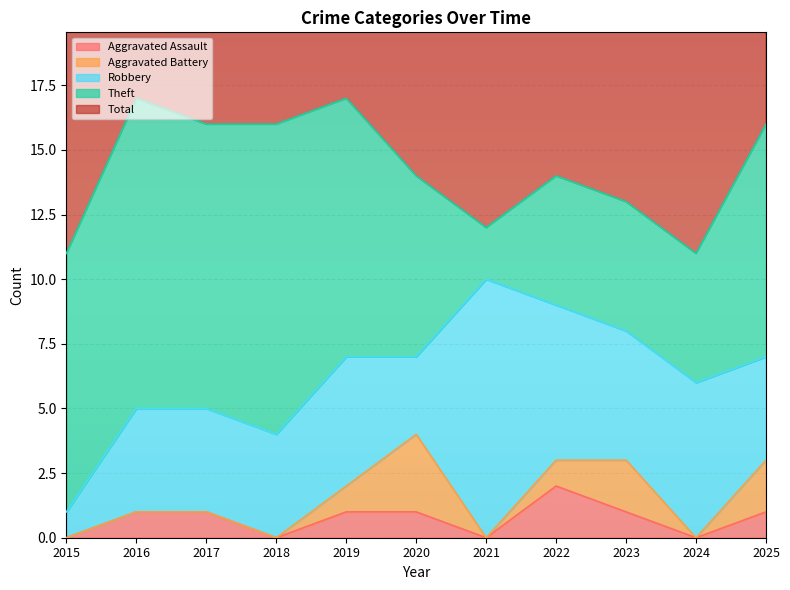

True or false: Aggravated Battery has a value of 0 at 2018.

True